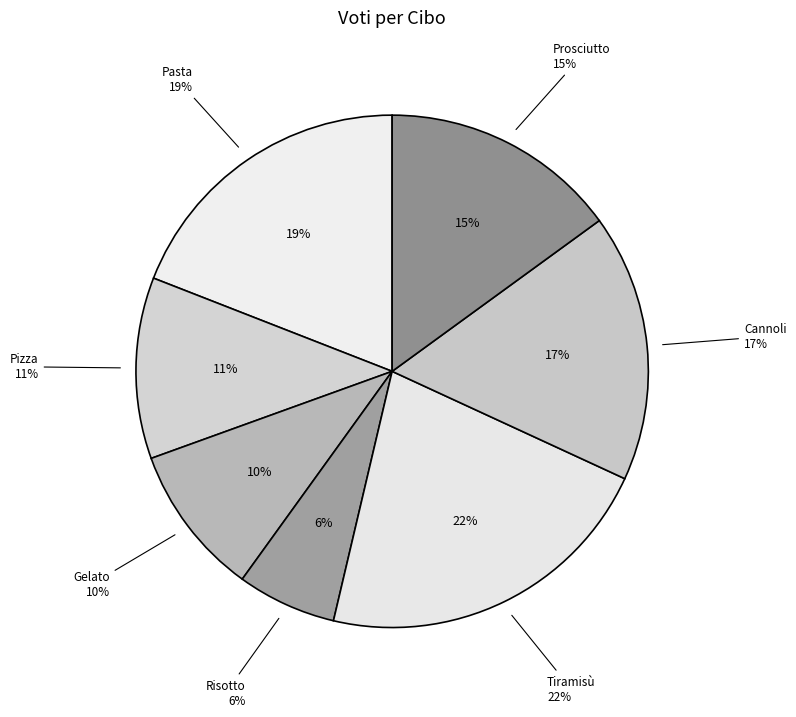

What portion of the pie excludes Pasta?

80.9%